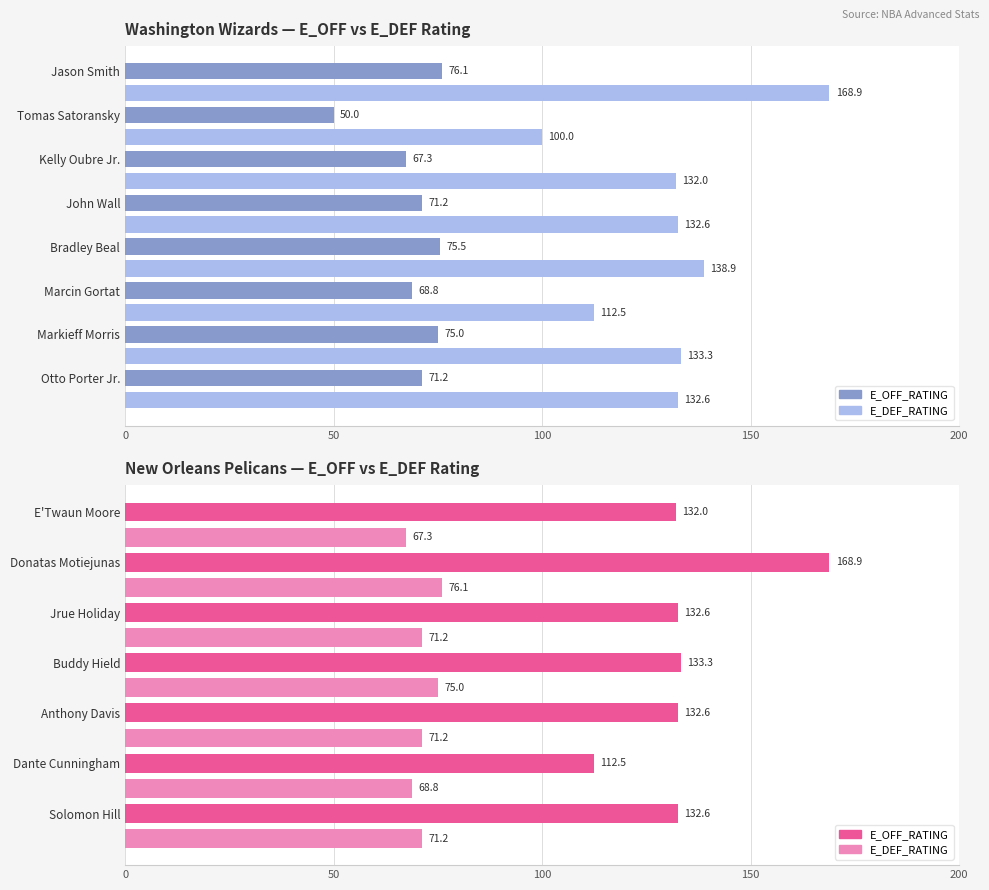

What is the lowest value of the E_OFF_RATING series?

112.5